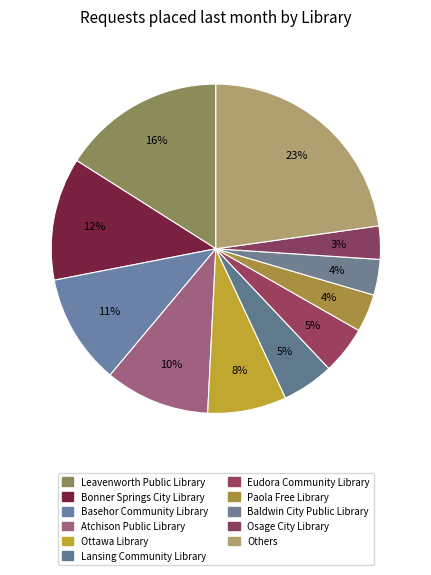

To the nearest percent, what portion does Basehor Community Library represent?

11%